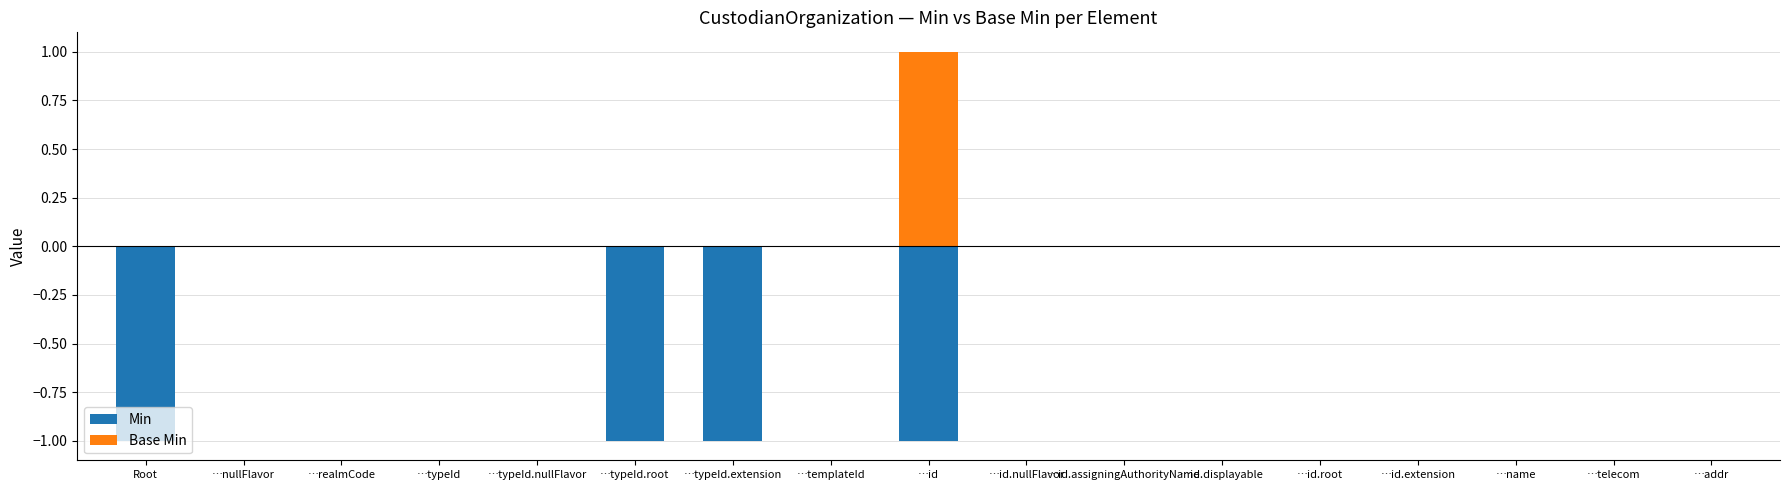

At how many categories does at least one series exceed 0?

1